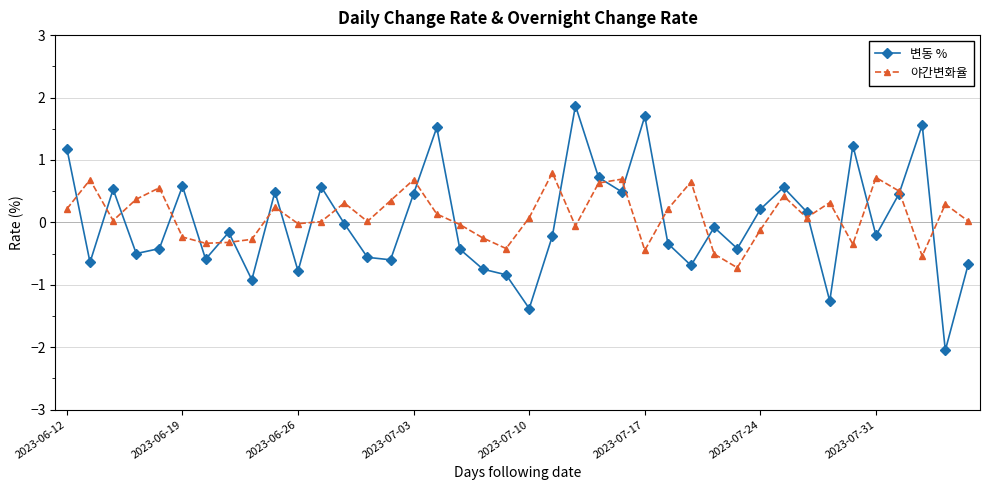

In 야간변화율, how many points are higher than both neighbors (excluding endpoints)?

12